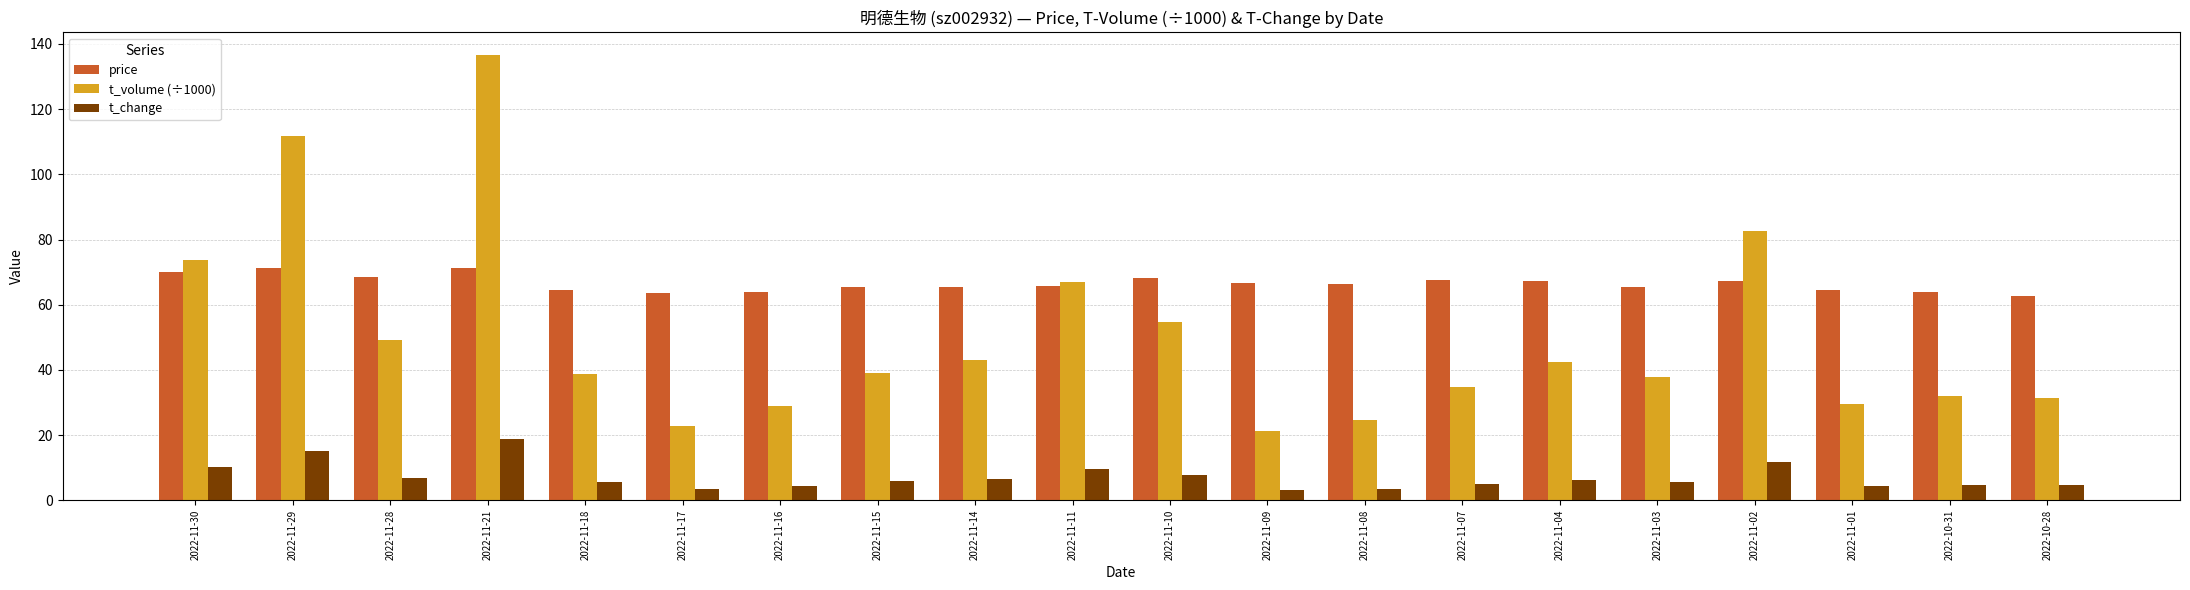

Rank the series by their maximum value, from lowest to highest.

t_change, price, t_volume (÷1000)